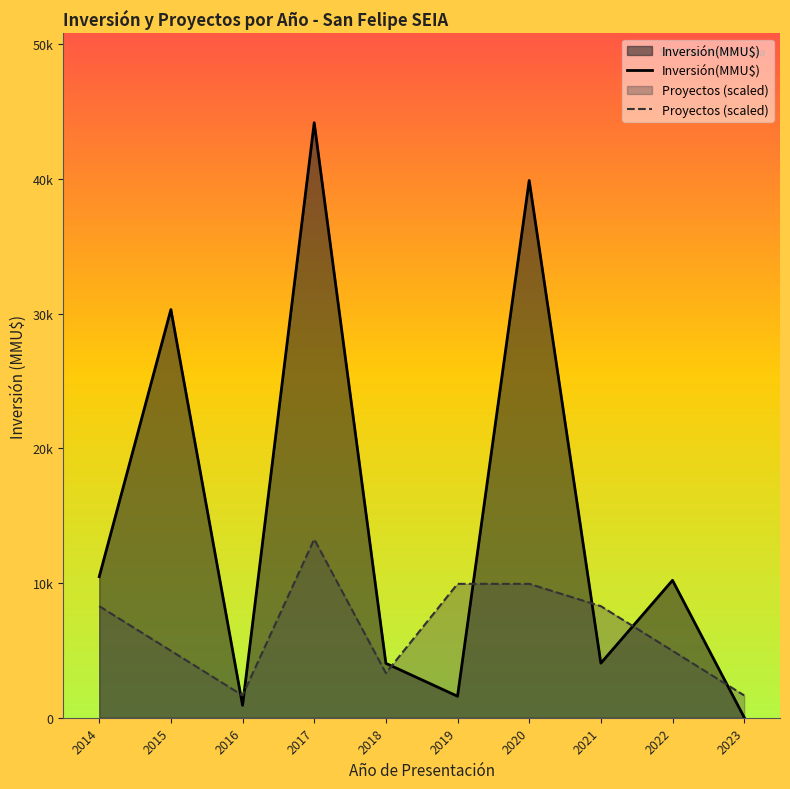

What is the difference between the second highest and minimum values in the Proyectos (scaled) series?

8281.7